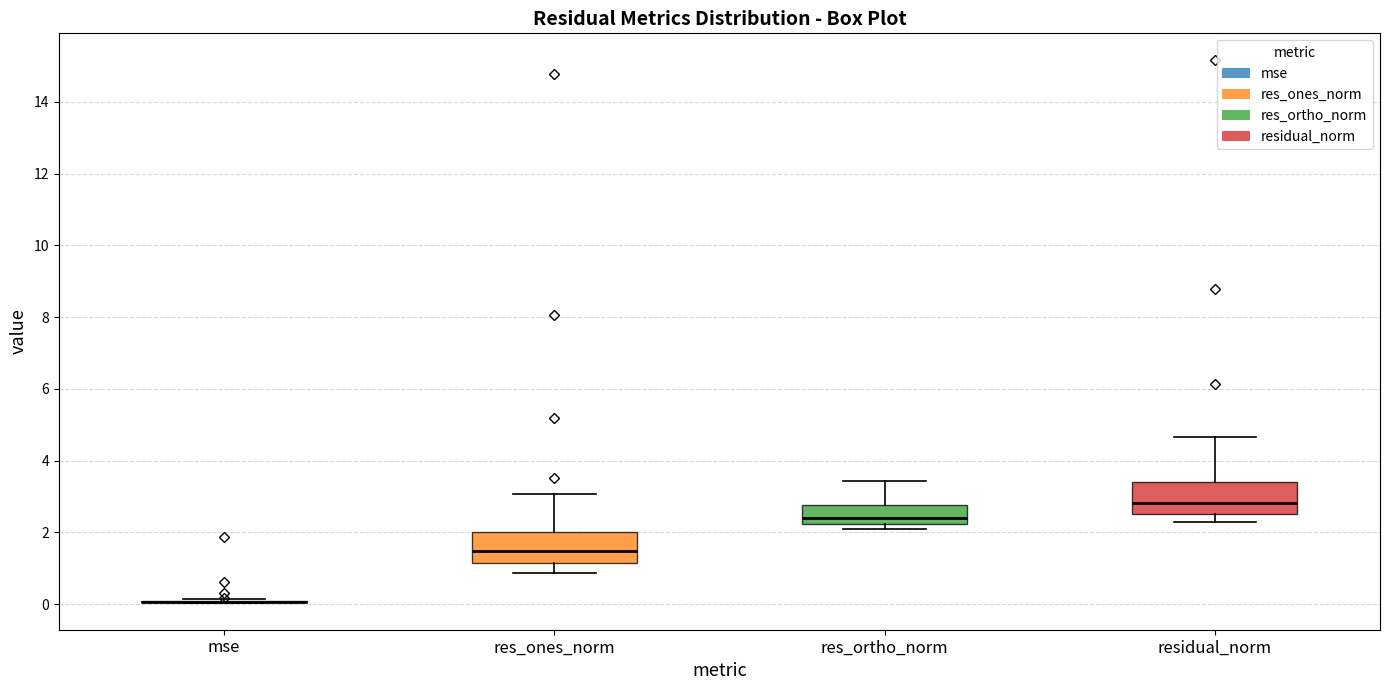

Where is the lower edge of the box for res_ortho_norm on the y-axis? The values are not printed on the chart, so give them approximately, as read against the axis.

2.2